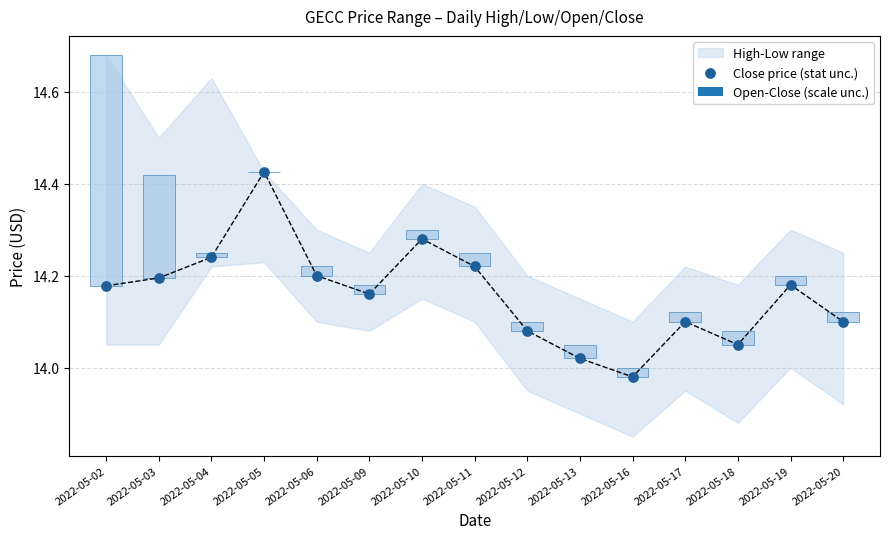

What is the ratio of the value at 2022-05-02 to the value at 2022-05-06?

1.0